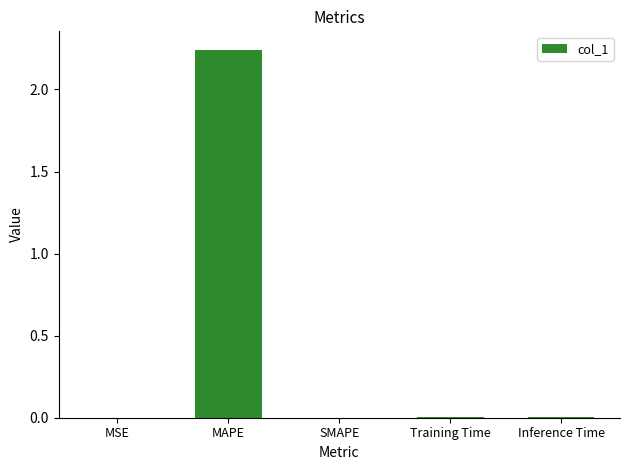

At which category does the chart reach its peak across all series?

MAPE